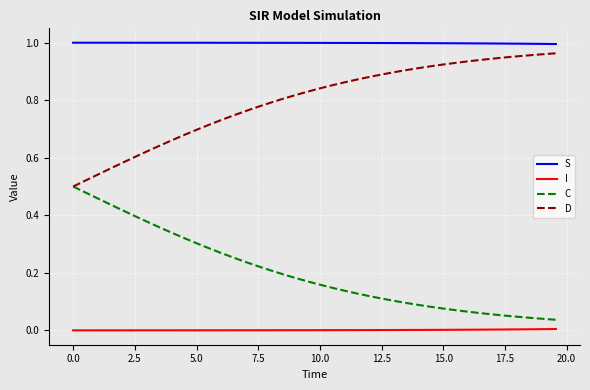

True or false: I and C cross at least once.

False